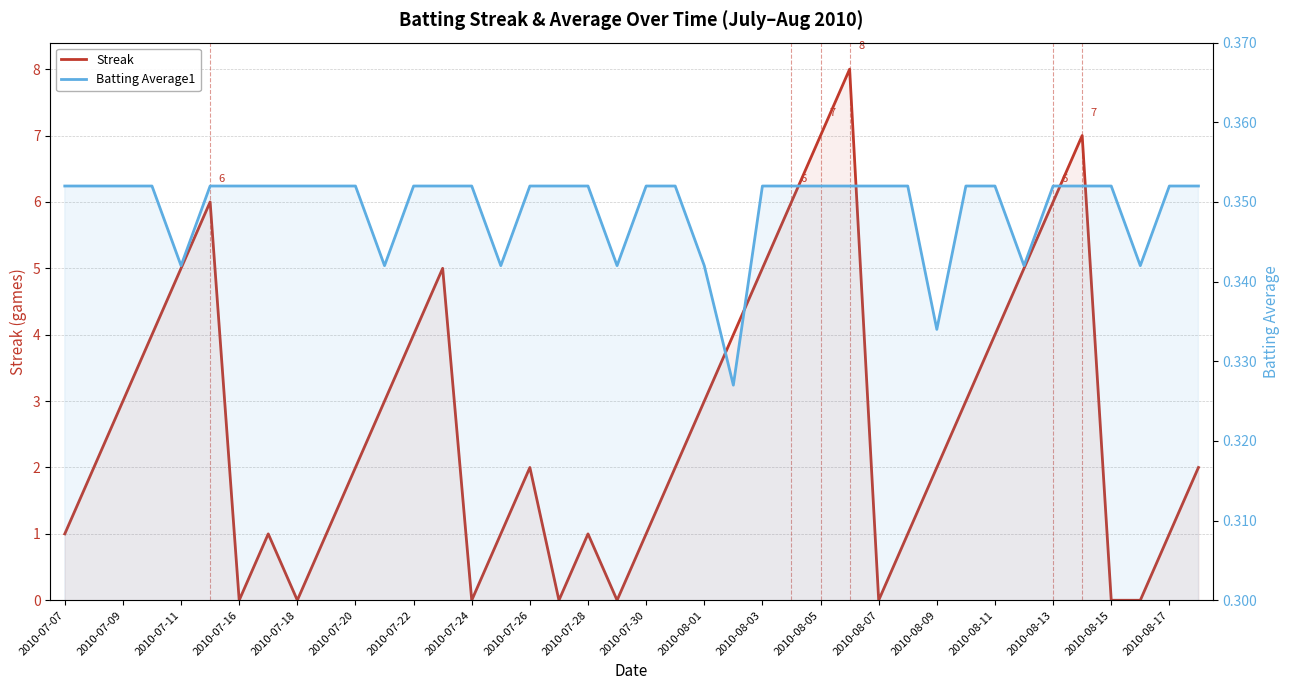

How many series are shown in this chart?

2